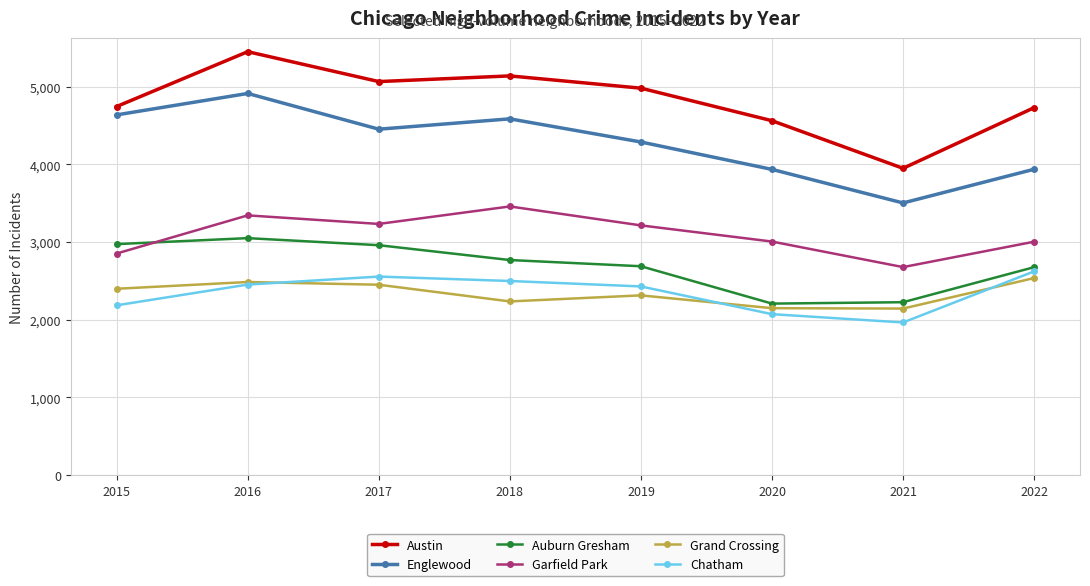

Which series has the widest spread of values?

Austin